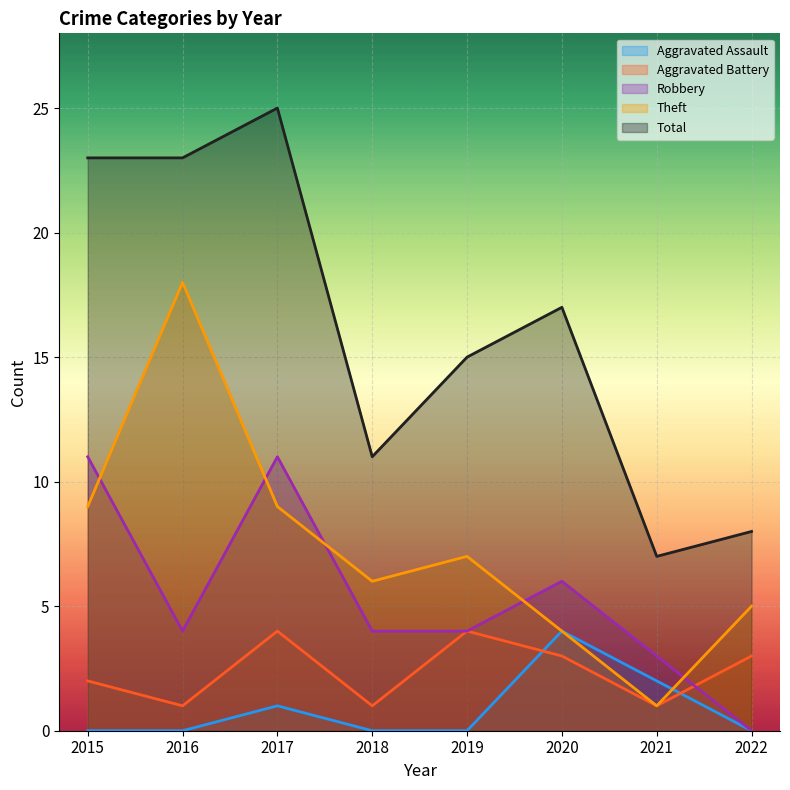

The Robbery series shows 2 at 2018. True or false?

False